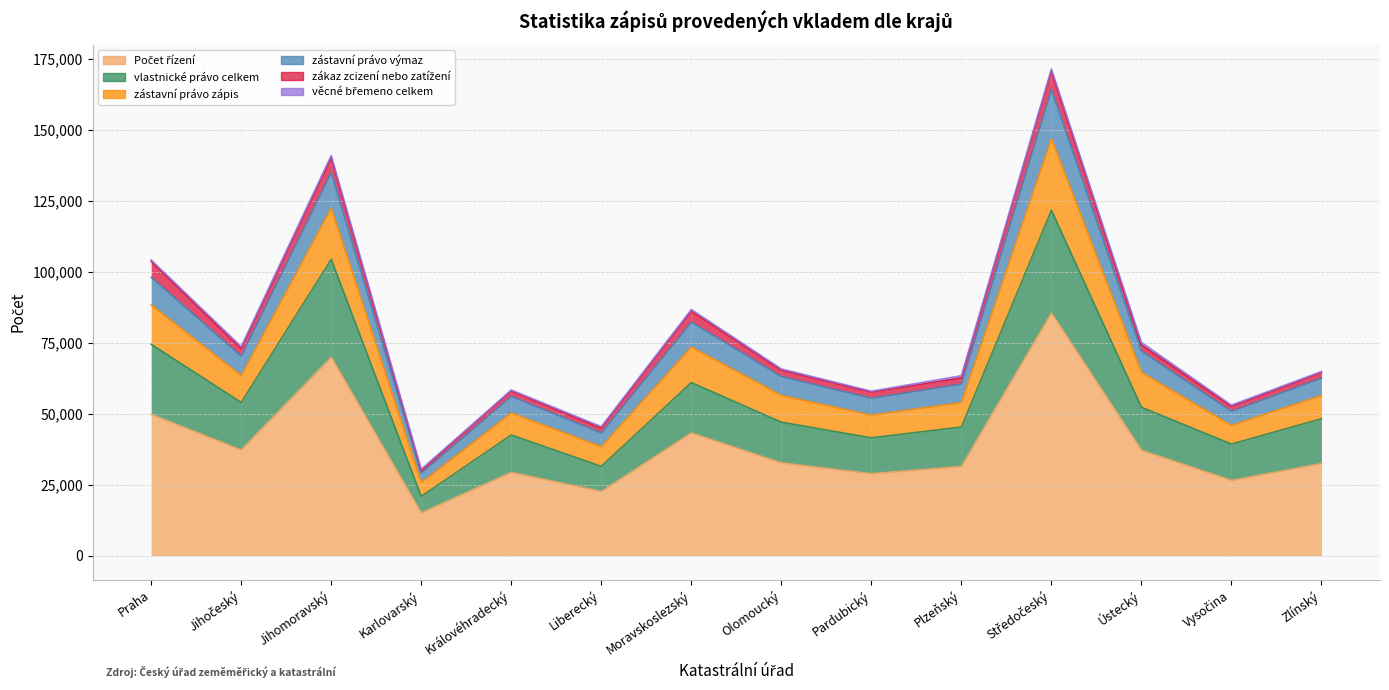

Which category has the lowest value in the zástavní právo zápis series?

Karlovarský